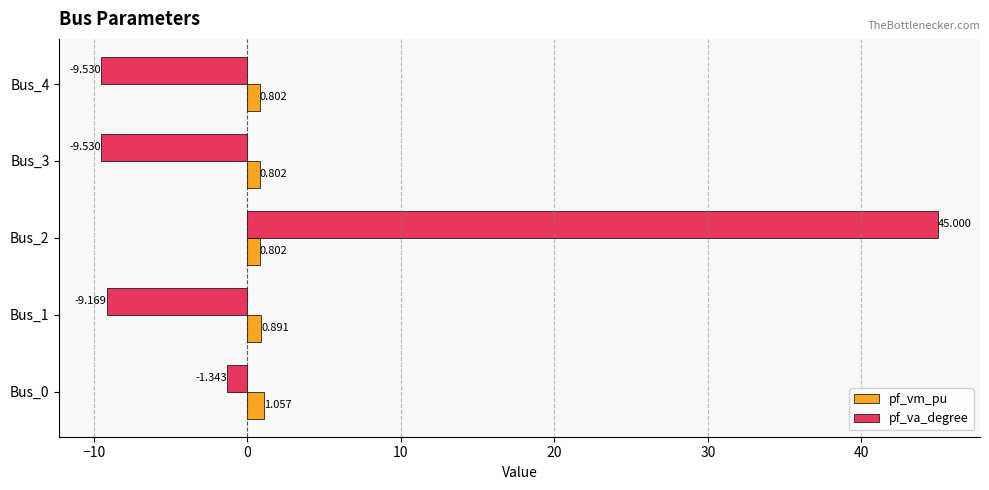

How many values in the pf_va_degree series exceed -9?

2